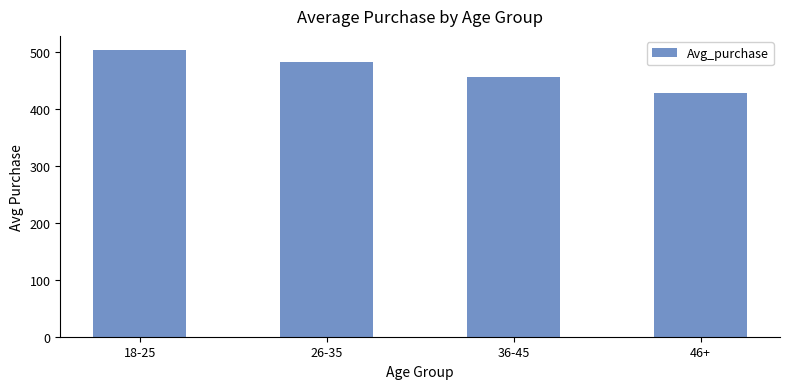

Rank the categories by value from lowest to highest.

46+, 36-45, 26-35, 18-25